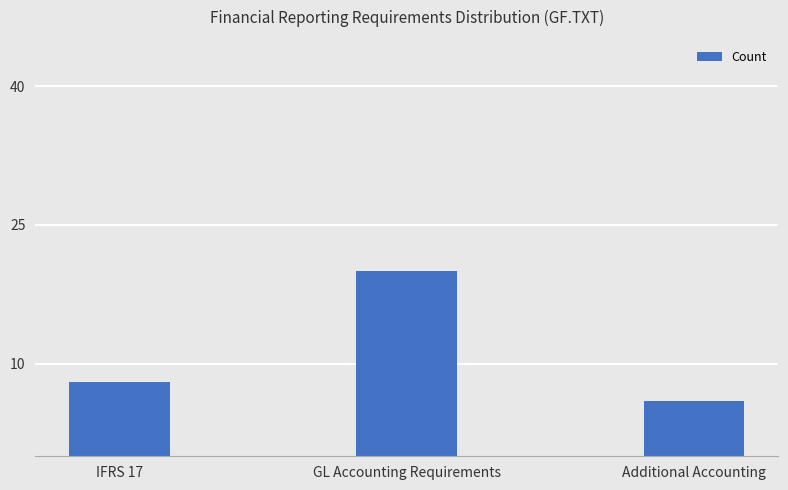

What is the label of the 3rd bar from the right?

IFRS 17